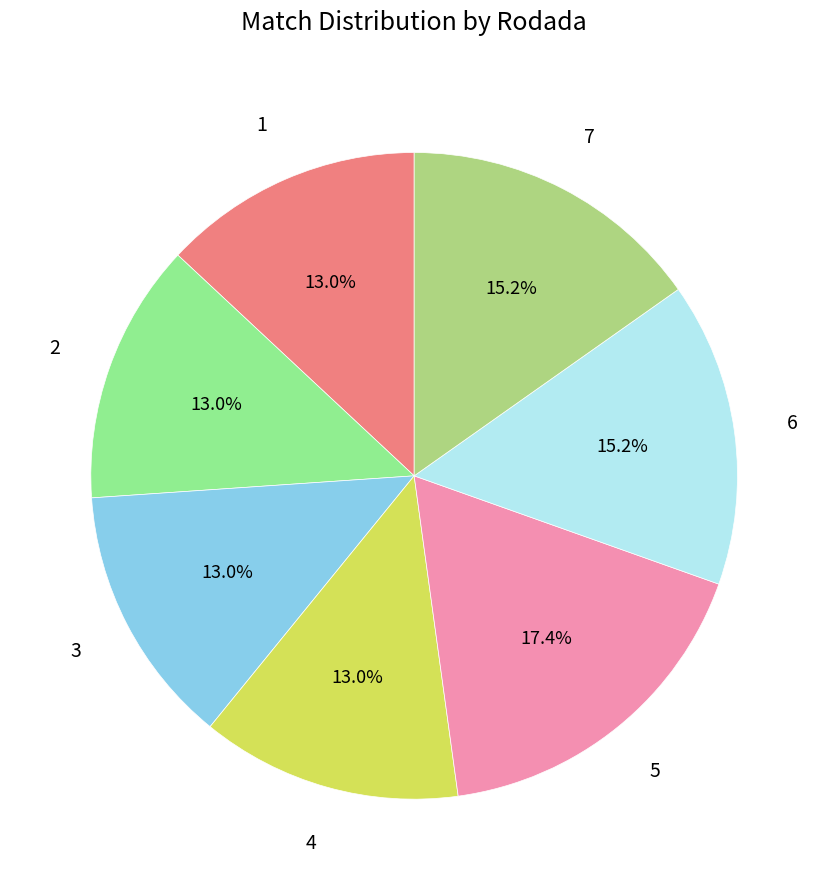

Which has a higher value, 5 or 4?

5